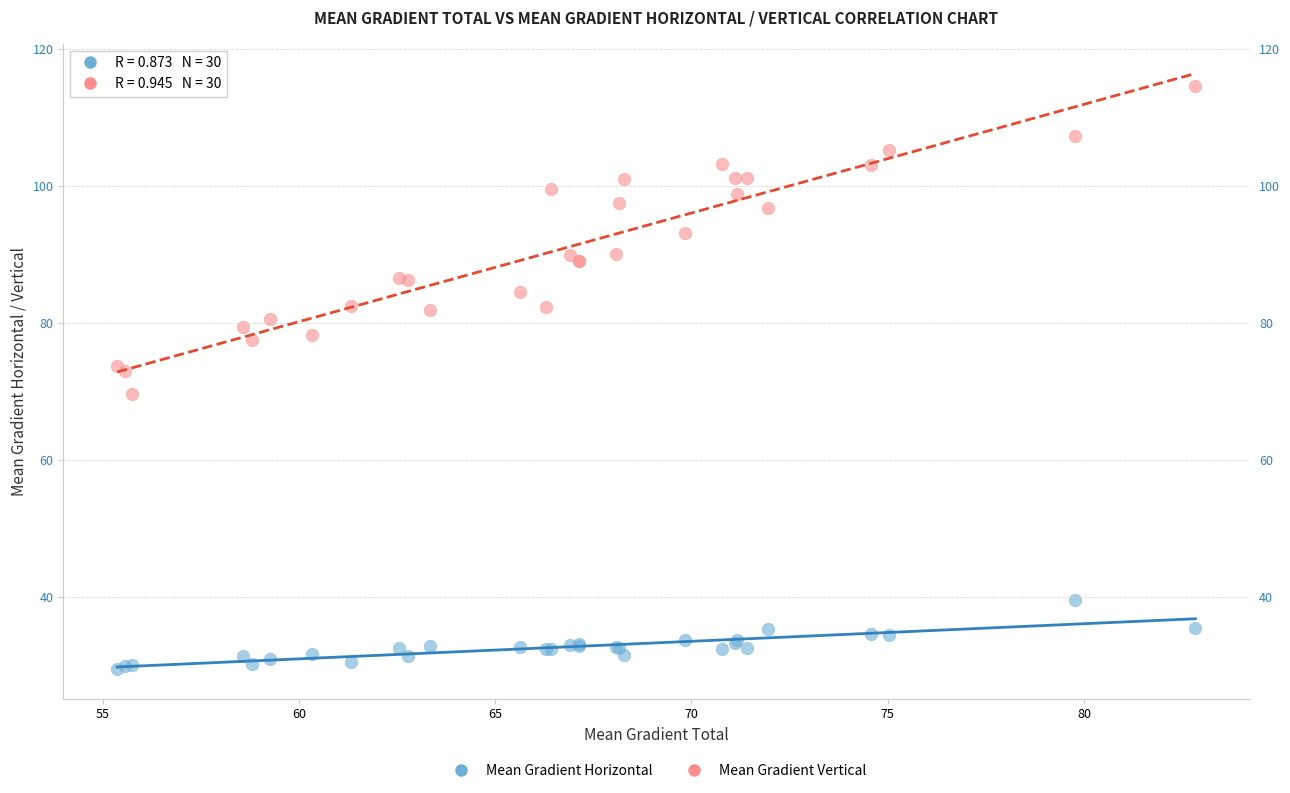

Which series contains the highest Y value?

Mean Gradient Vertical